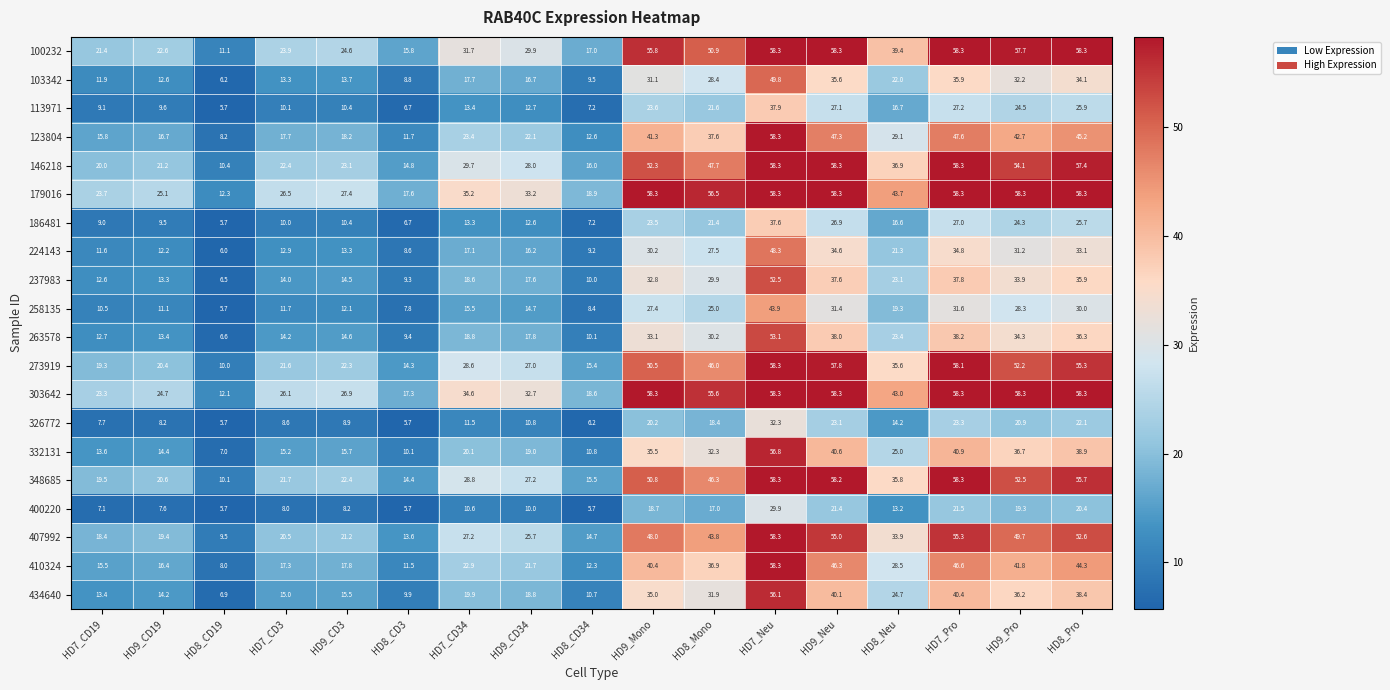

Which series has the widest spread of values?

410324